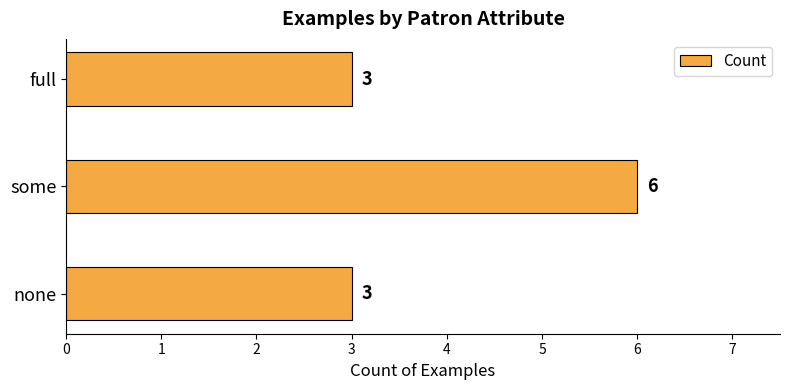

What is the approximate value at none?

3